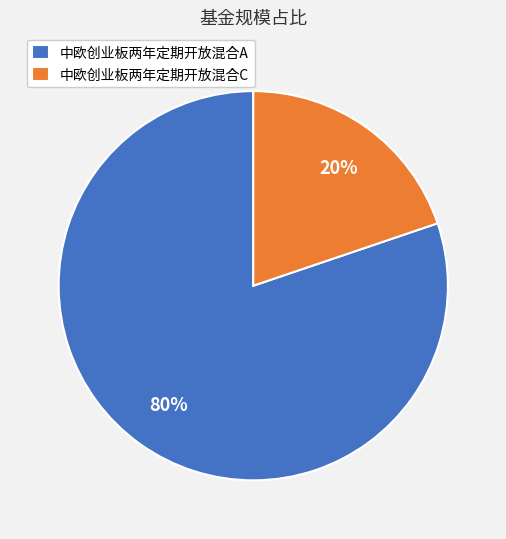

Is it true that 中欧创业板两年定期开放混合C is 9% of the pie?

False